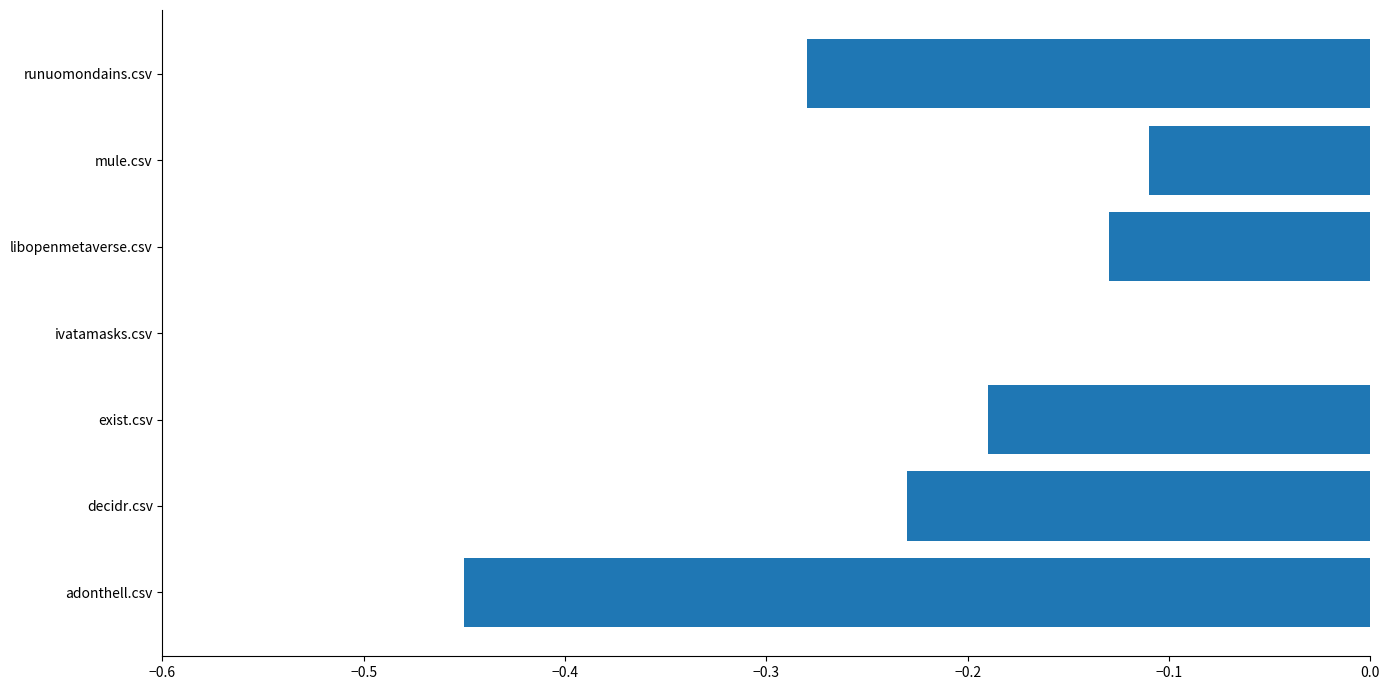

What is the change in value from adonthell.csv to decidr.csv?

+0.2